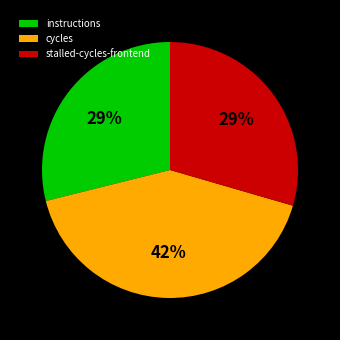

What percentage is the stalled-cycles-frontend slice, to the nearest percent?

29%